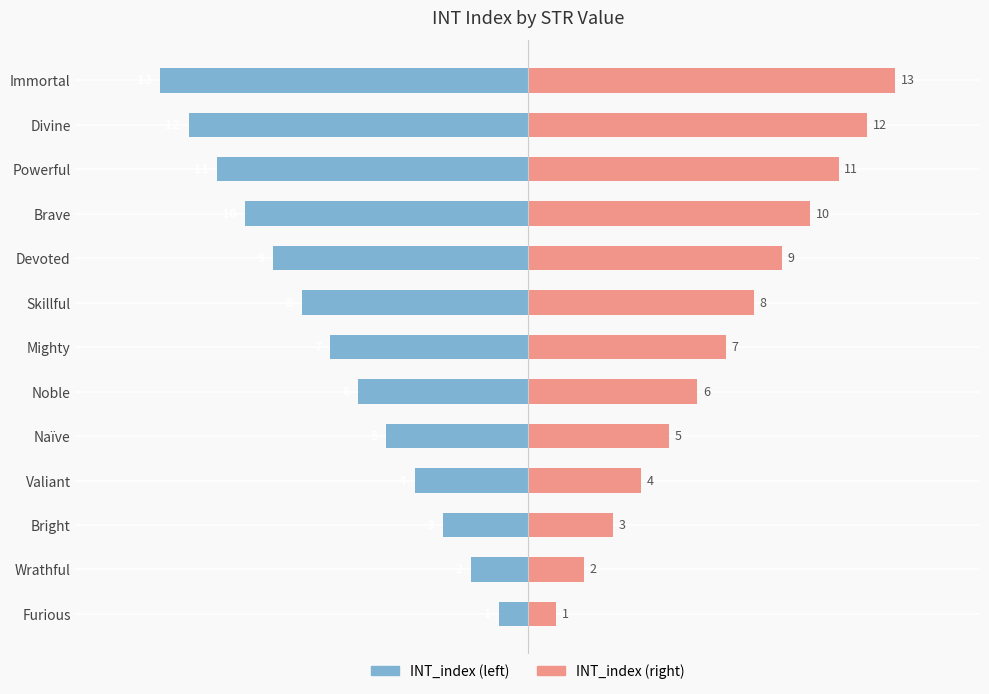

Which has a higher value, Skillful or Noble?

Noble